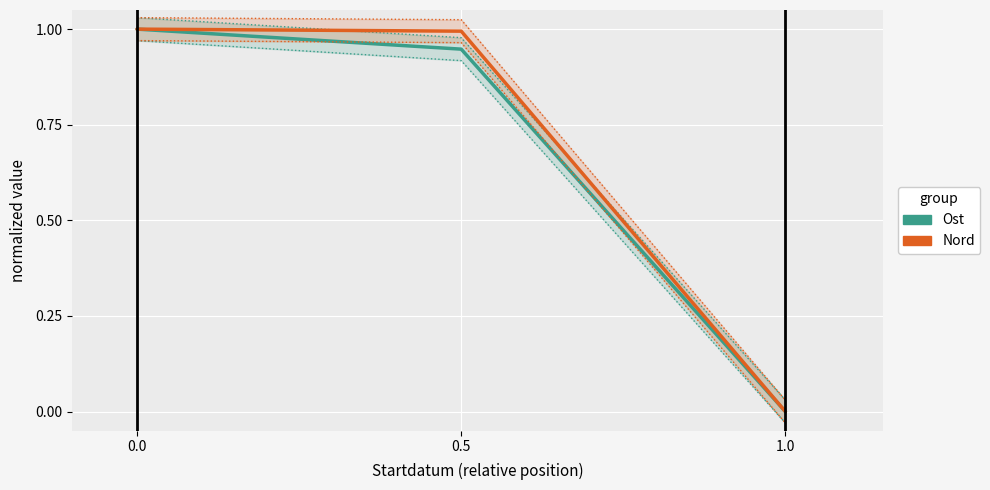

Reading left to right, what are all the values shown in this chart?

Ost (normalized): 0.0=1.0	0.5=0.9	1.0=0.0
Nord (normalized): 0.0=1.0	0.5=1.0	1.0=0.0